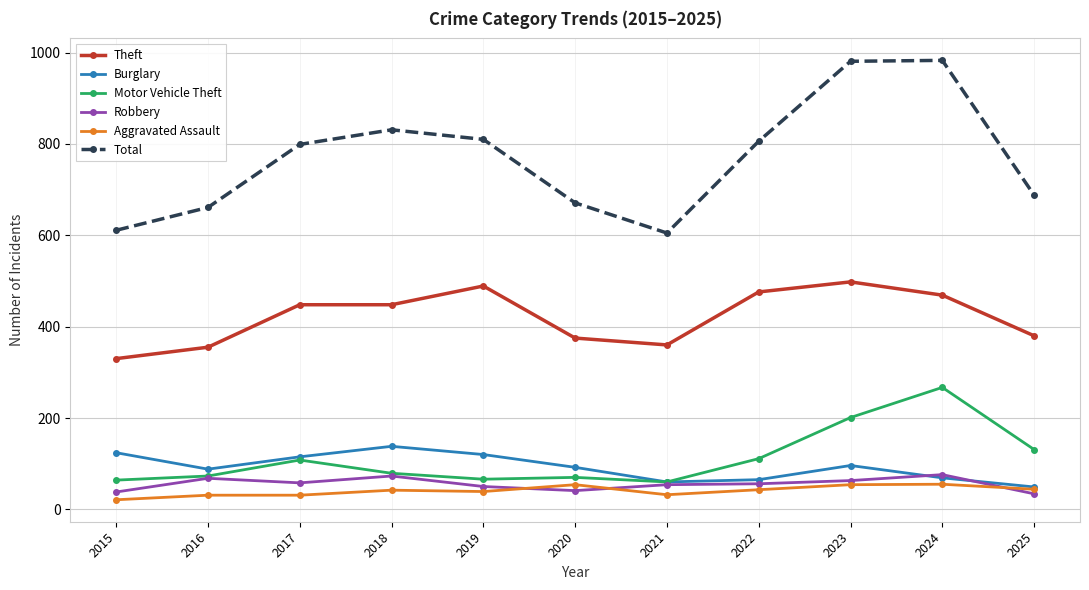

What is the sum of the Motor Vehicle Theft values at 2017 and 2015?

172